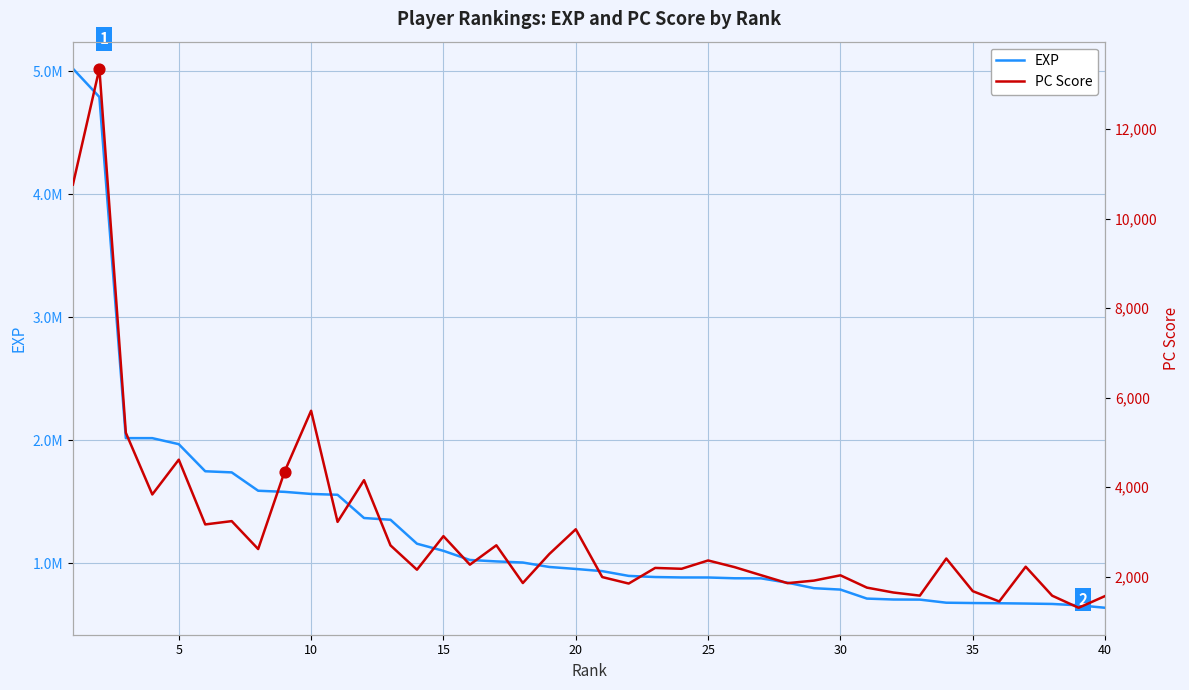

At how many categories does at least one series exceed 2719757?

2